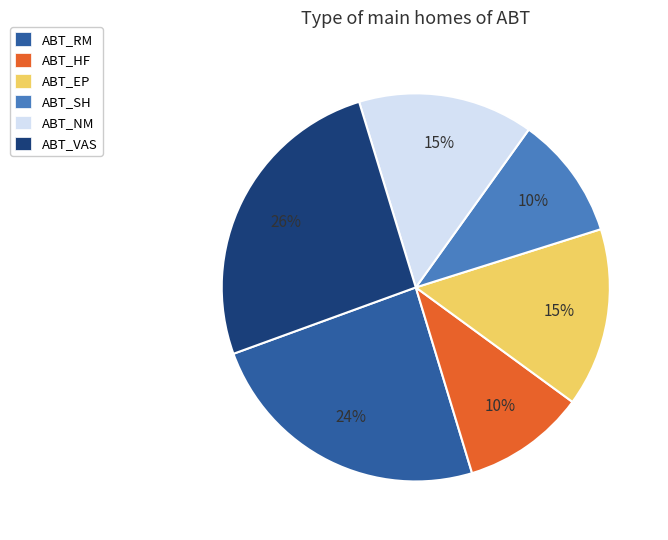

To the nearest percent, what portion does ABT_SH represent?

10%